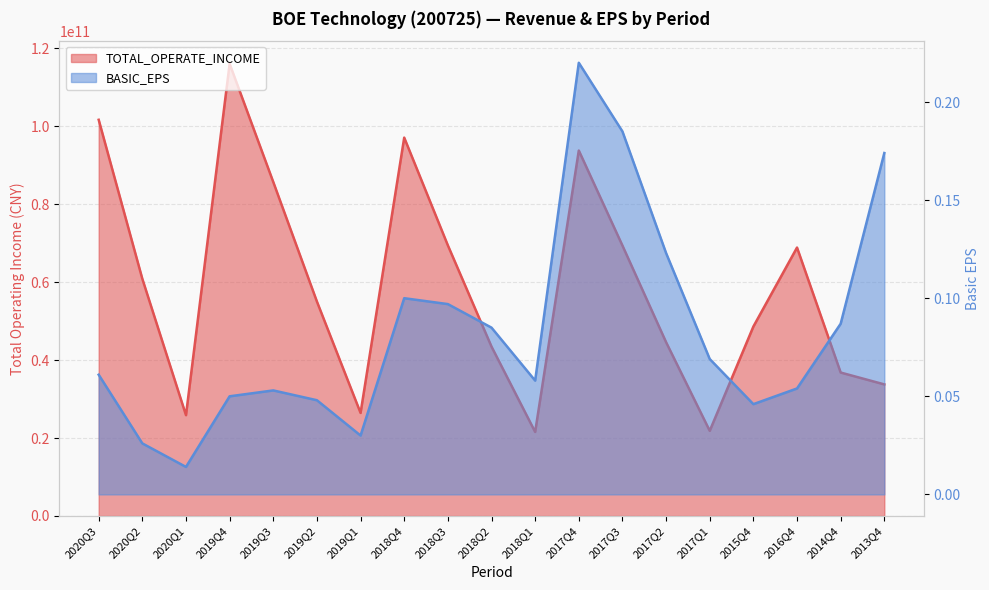

True or false: BASIC_EPS and TOTAL_OPERATE_INCOME intersect in this chart.

False